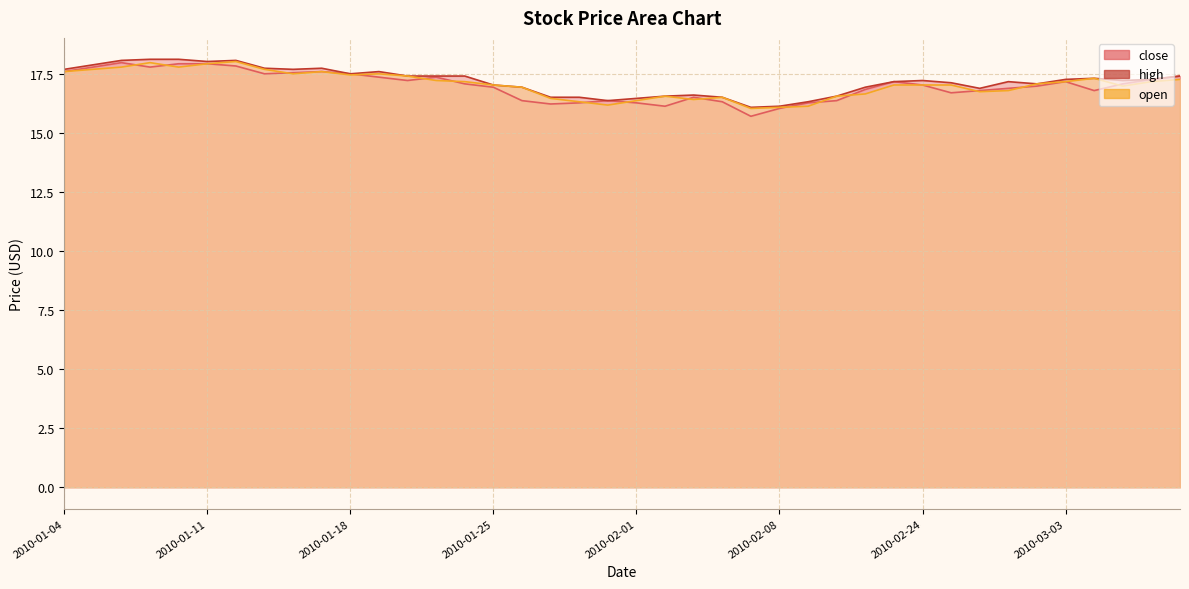

How many interior local valleys does the close line series have?

8